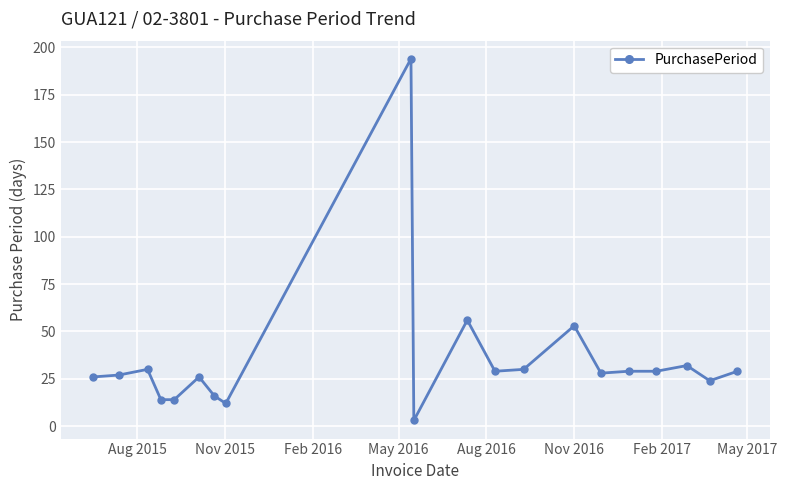

What is the sum of all values?

701